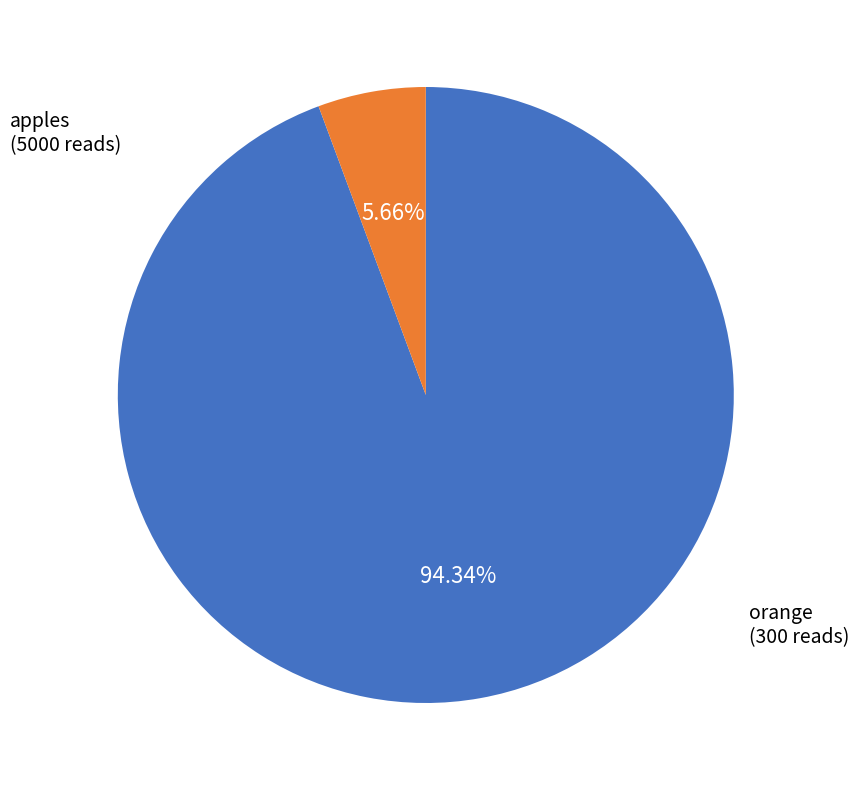

Rank the categories by value from highest to lowest.

apples, orange